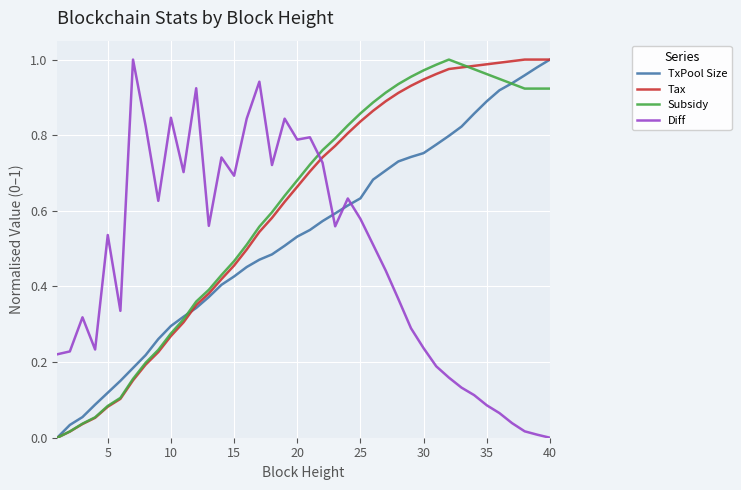

True or false: TxPool Size and Diff intersect in this chart.

True